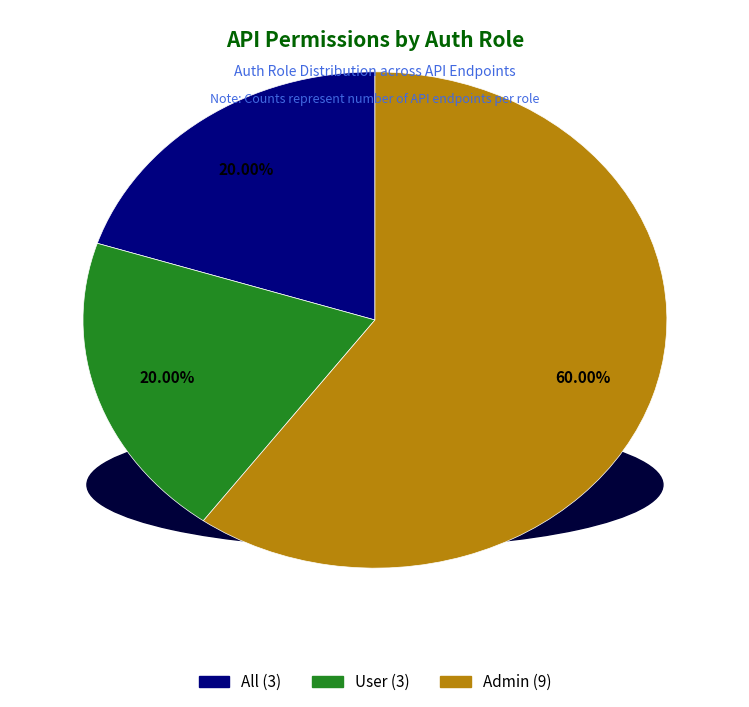

What portion of the pie excludes Admin?

40.0%